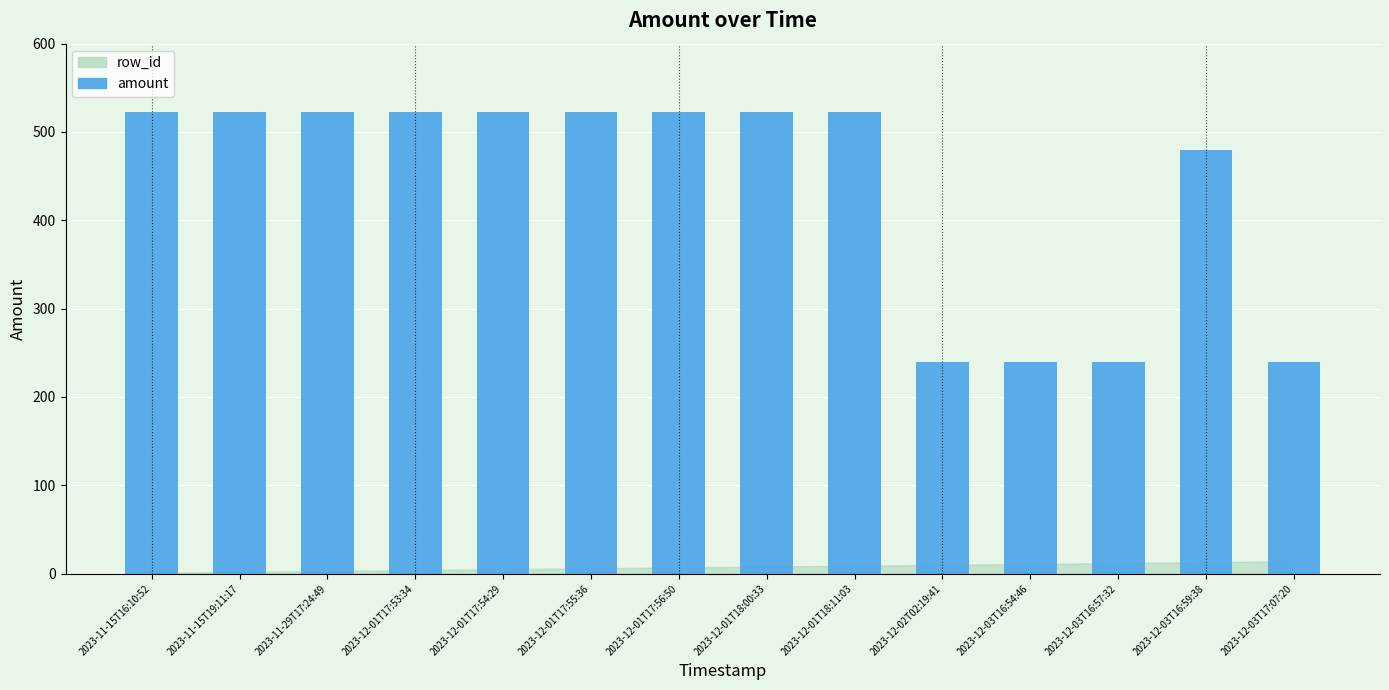

How many bars are there in total?

14